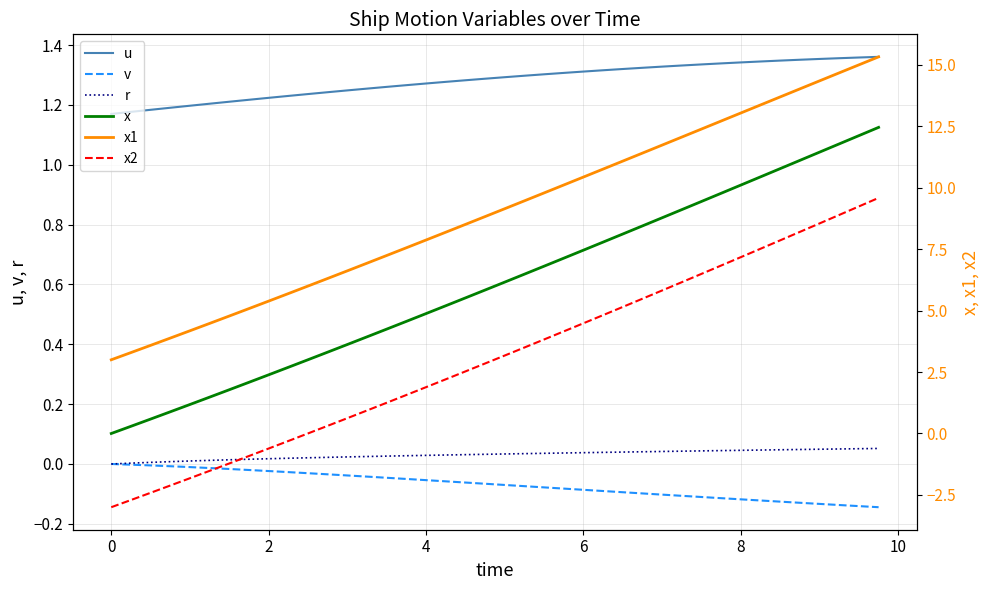

Which series has the widest spread of values?

x2